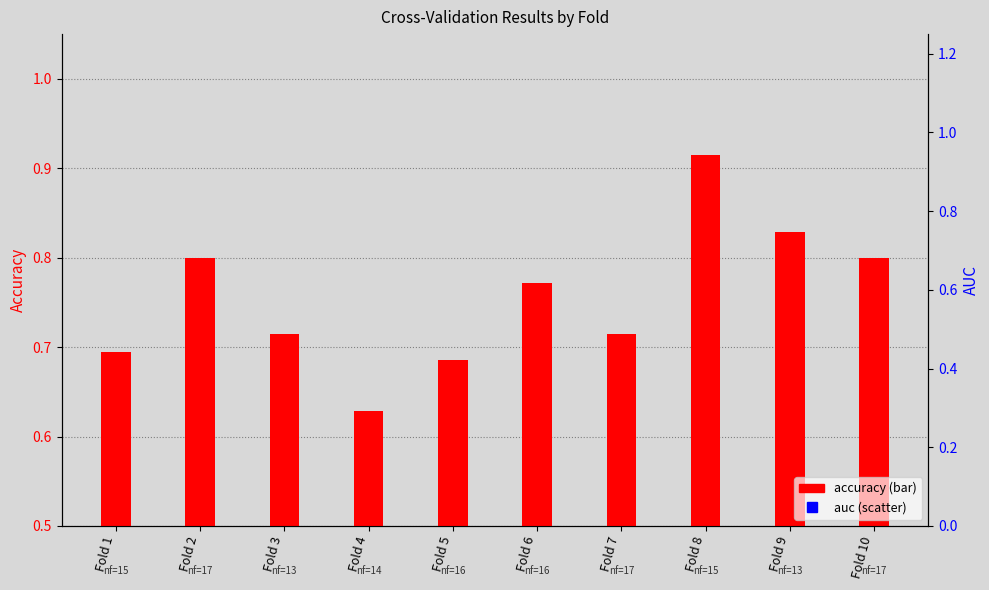

Is the value of auc at Fold 2 greater than the value of accuracy at Fold 8?

Yes